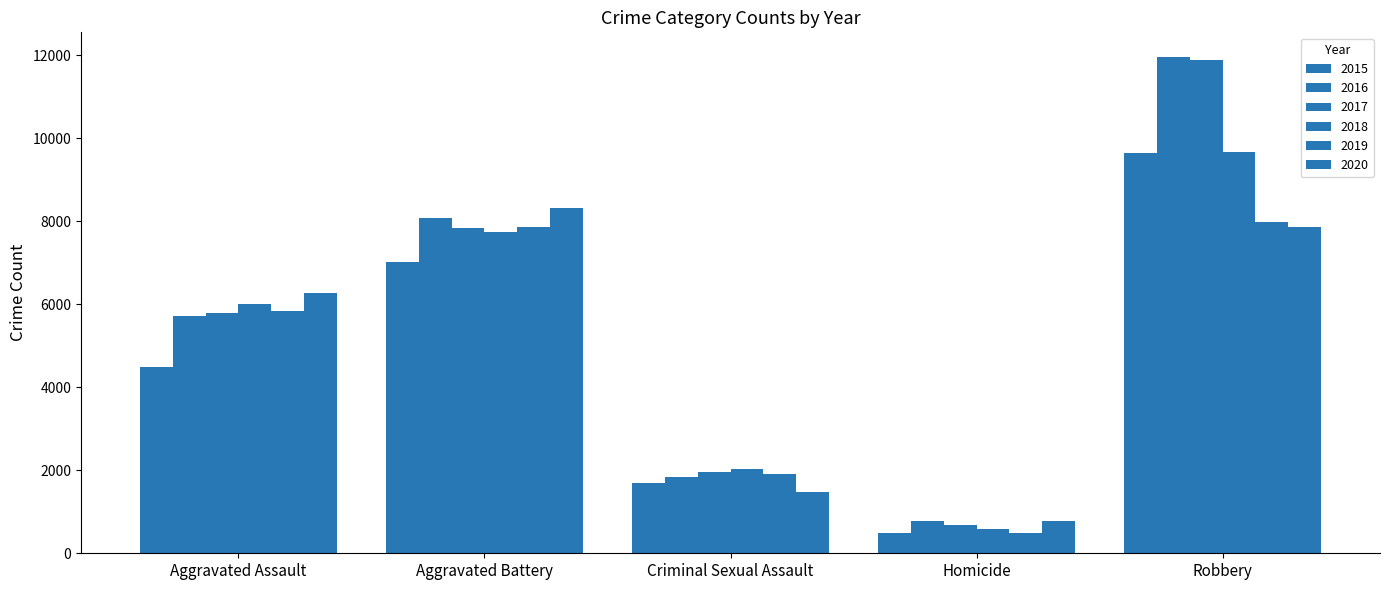

What is the difference between the maximum and minimum values in the 2016 series?

11174